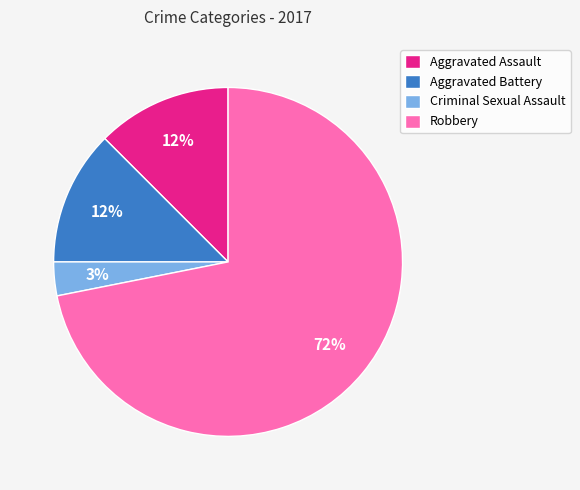

Count the number of slices in the pie.

4